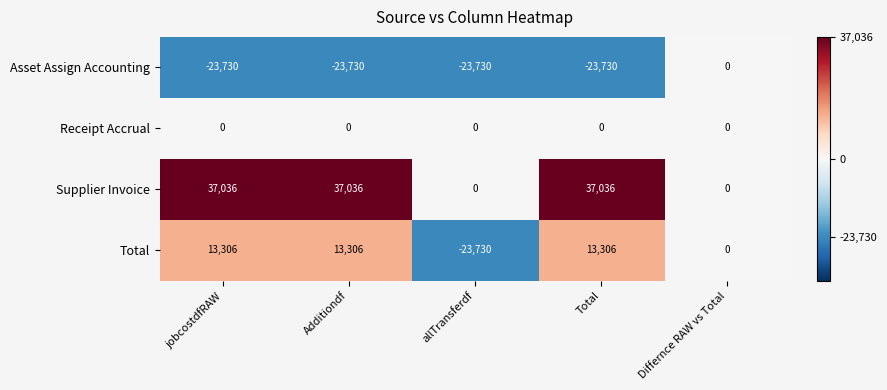

True or false: Supplier Invoice has a value of 51961 at jobcostdfRAW.

False